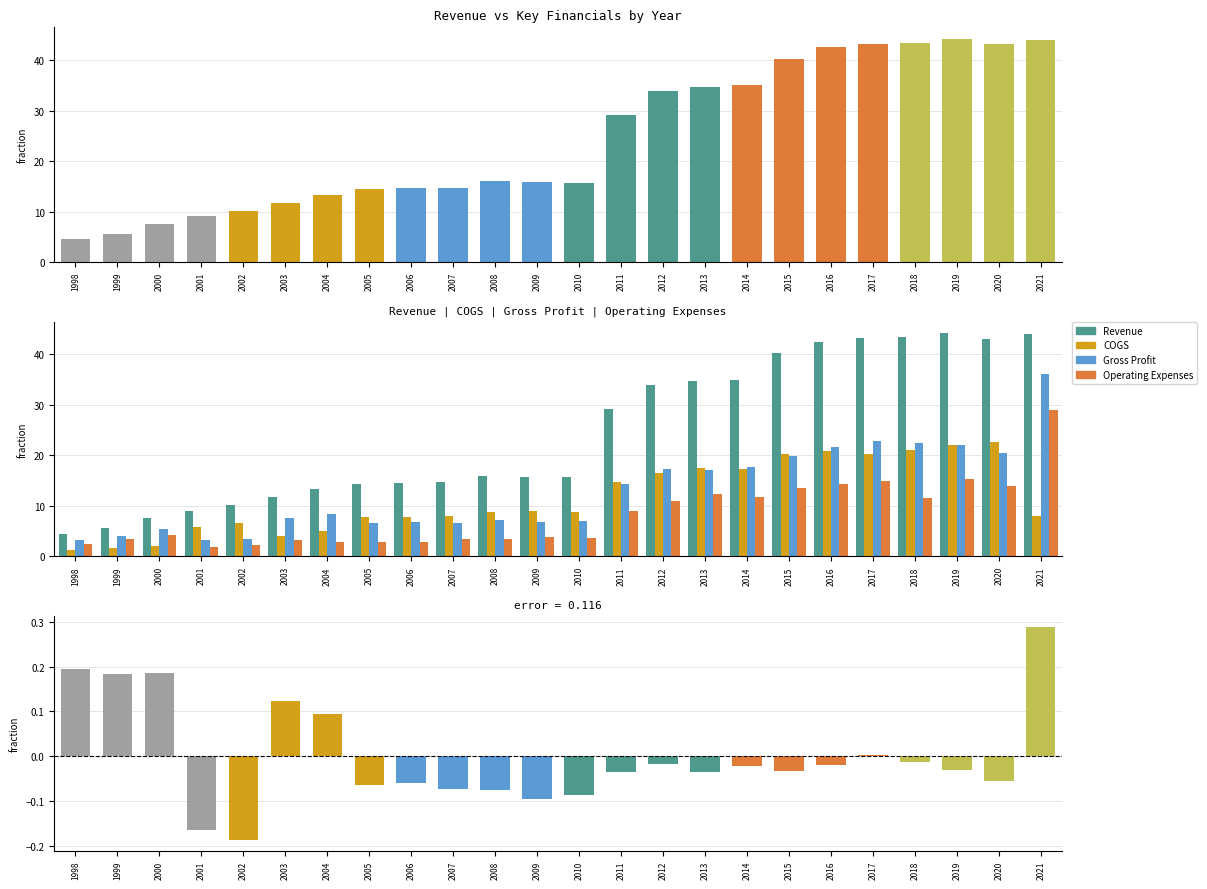

At which label does COGS reach its peak?

2020